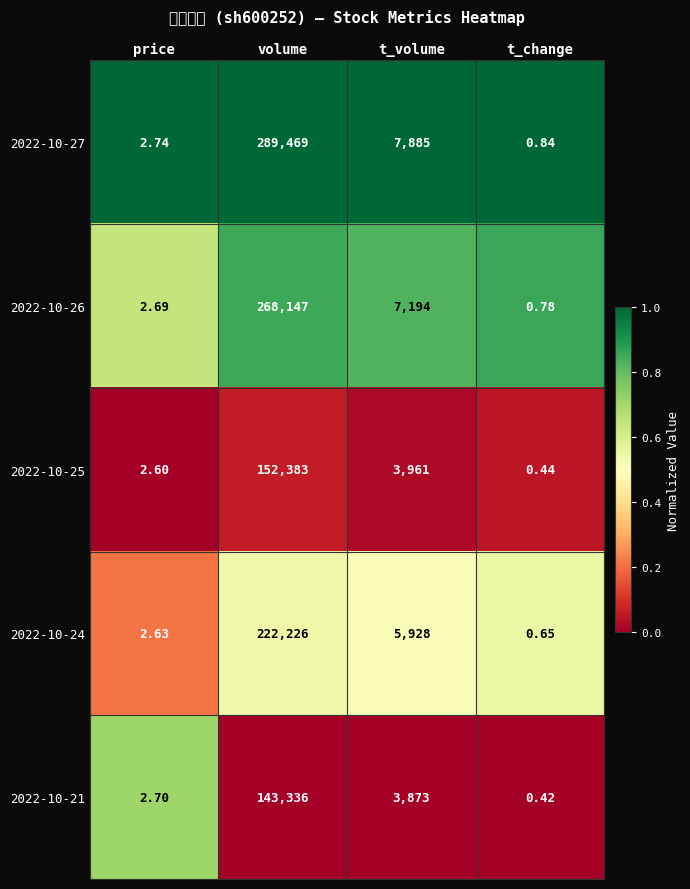

List the series in order of their peak value, lowest first.

2022-10-21, 2022-10-25, 2022-10-24, 2022-10-26, 2022-10-27